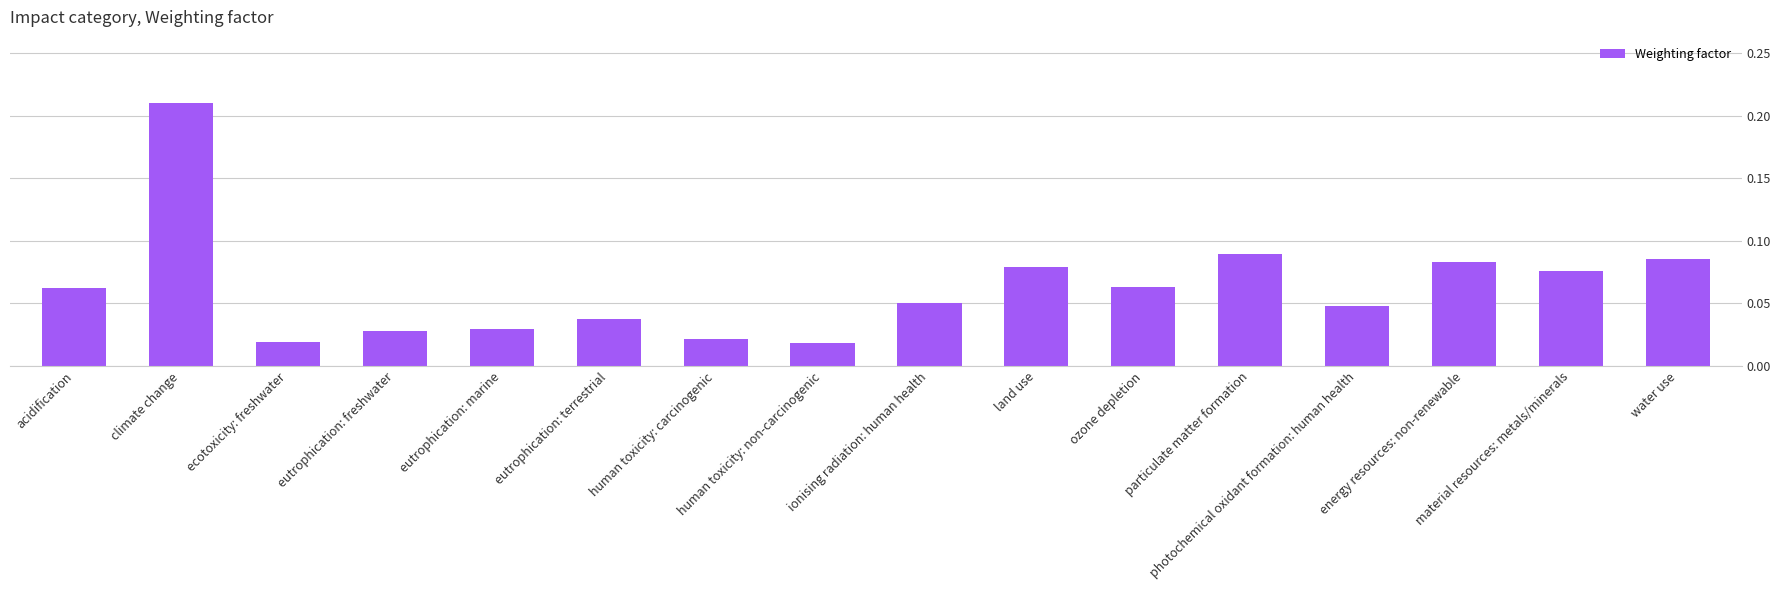

What is the sum of all values?

1.0